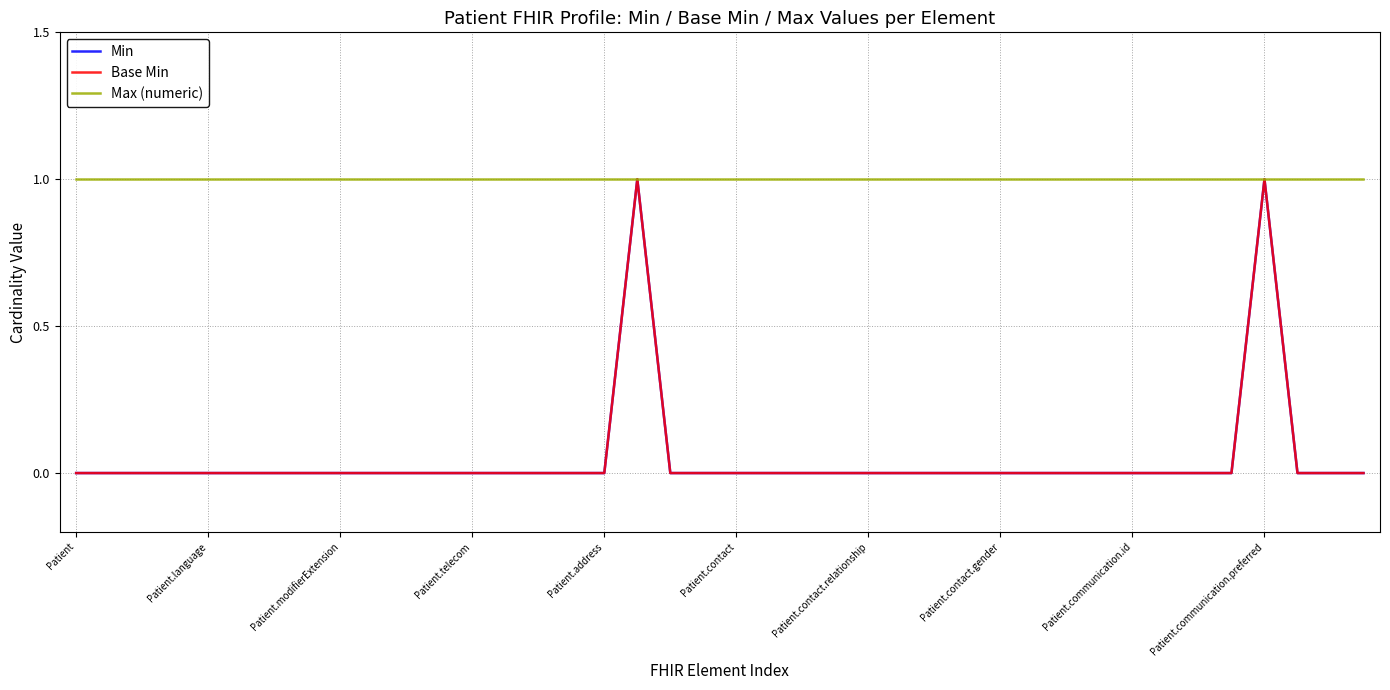

Does the chart display data point markers on the line(s)?

No